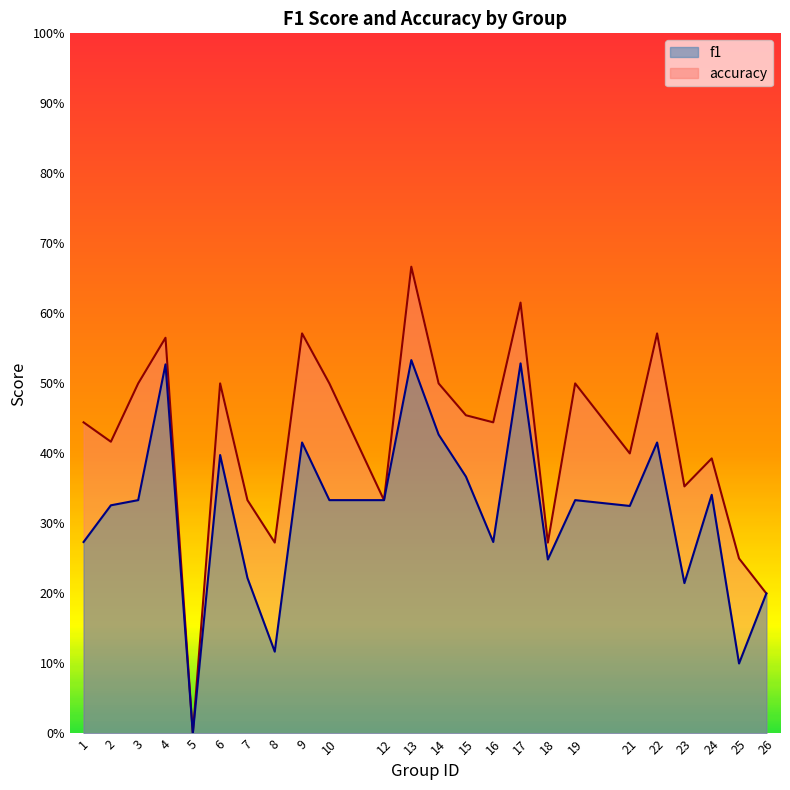

Between 6 and 26, which is larger?

6